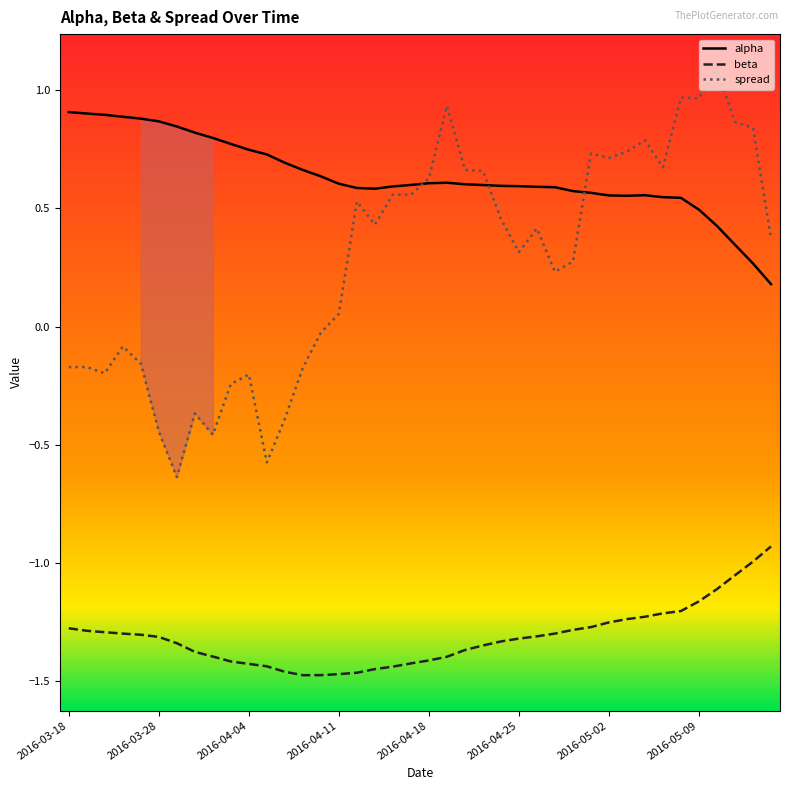

Rank the series by their maximum value, from highest to lowest.

spread, alpha, beta